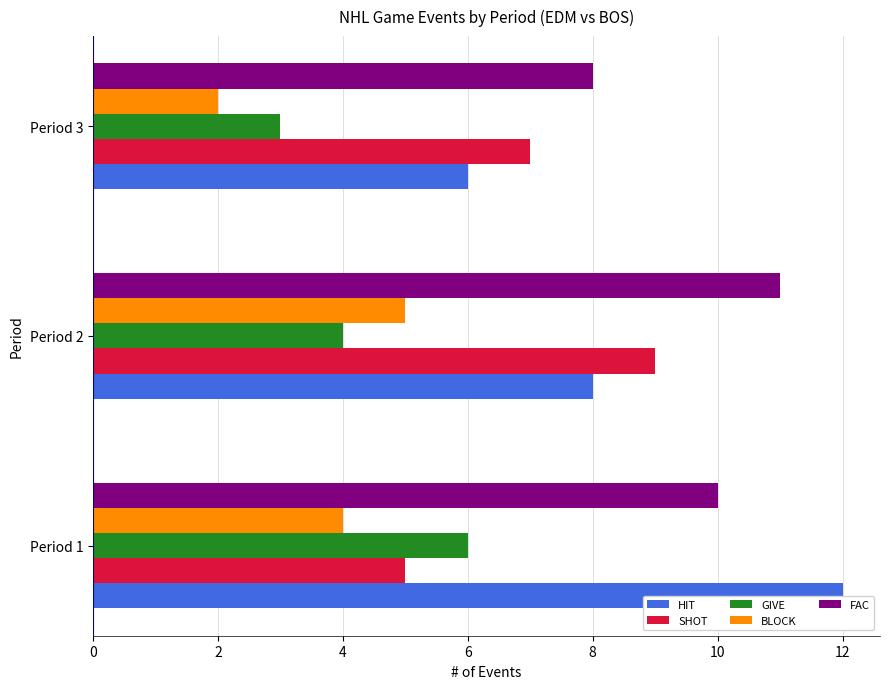

True or false: BLOCK has a value of 7 at Period 1.

False